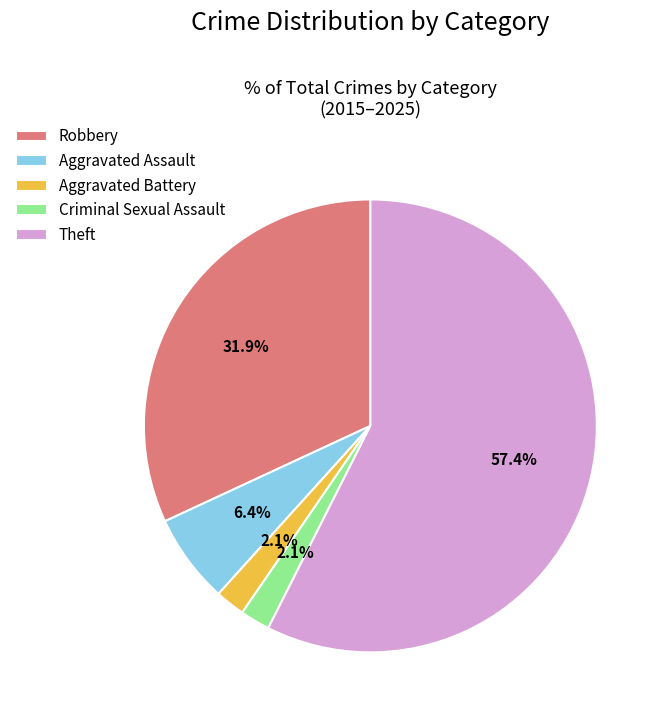

Which slice is the largest?

Theft